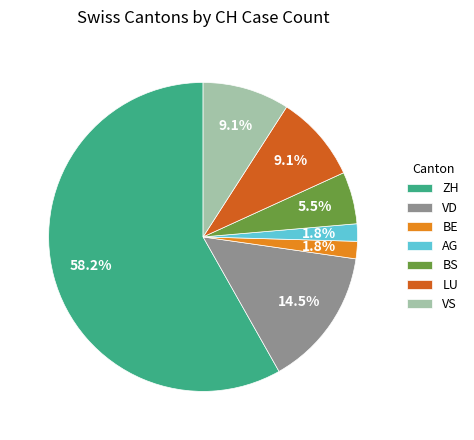

Is the sum of BE and VS greater than half?

No